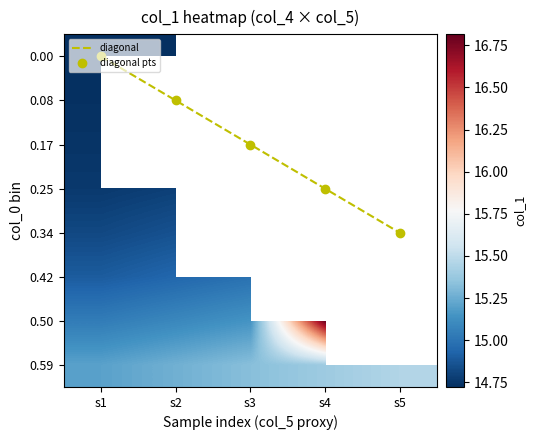

Is it true that 0.59 equals 15.4 at s4?

True